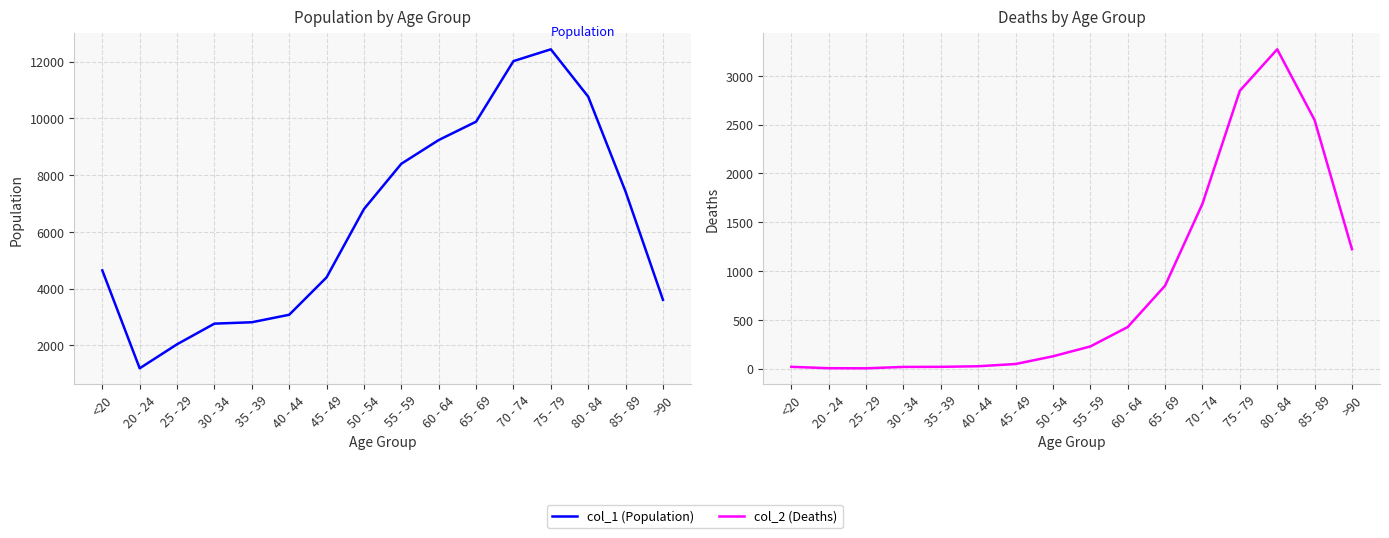

What is the smallest value displayed?

3